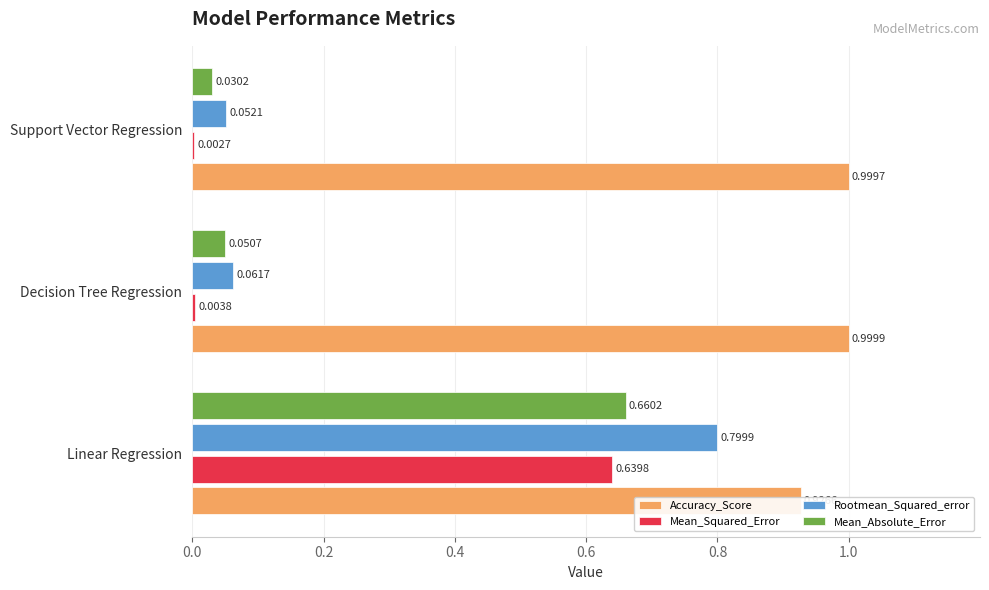

Are the bars grouped side by side (vs. stacked)?

Yes